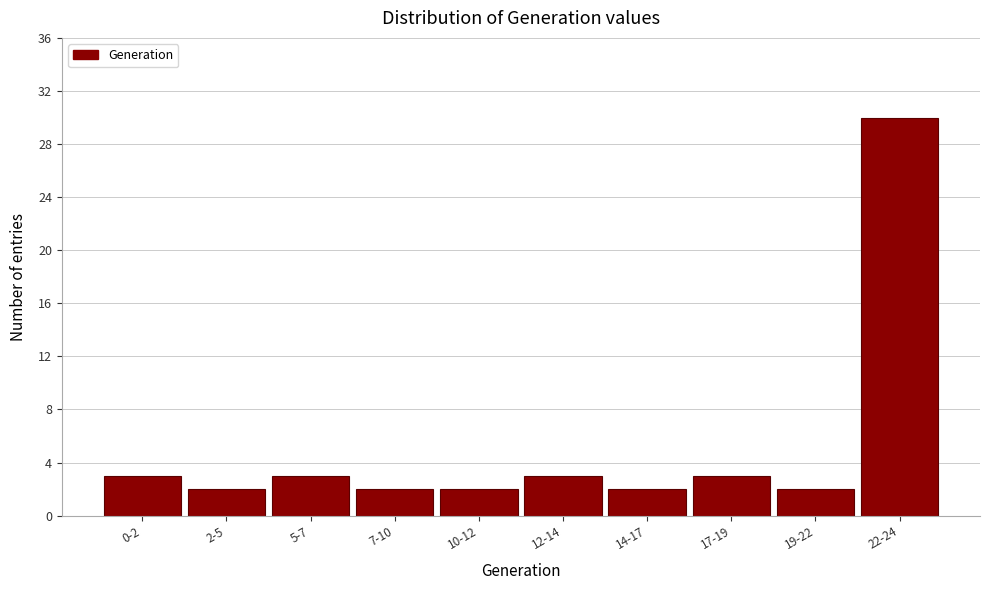

Reading left to right, extract all data points from this chart.

3	2	3	2	2	3	2	3	2	30